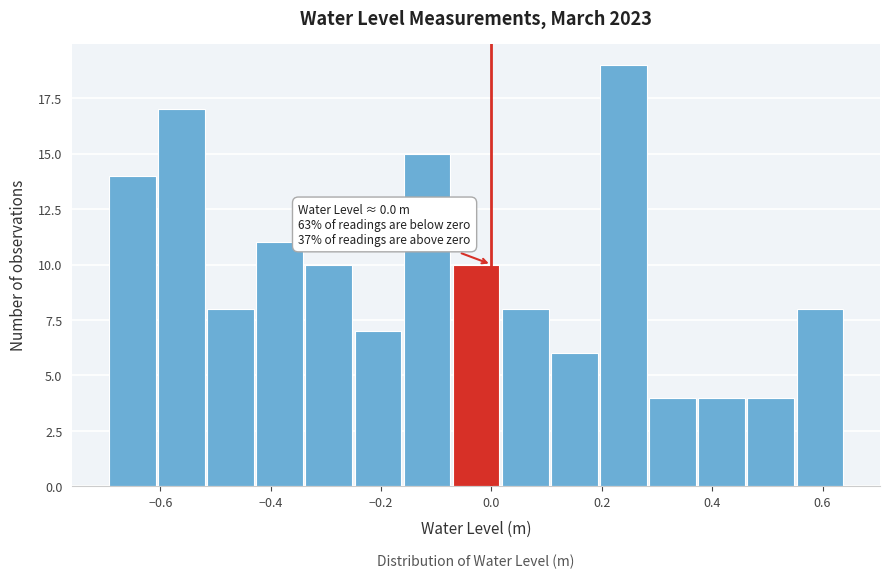

Which range on the x-axis has the tallest bar?

0.20 to 0.28